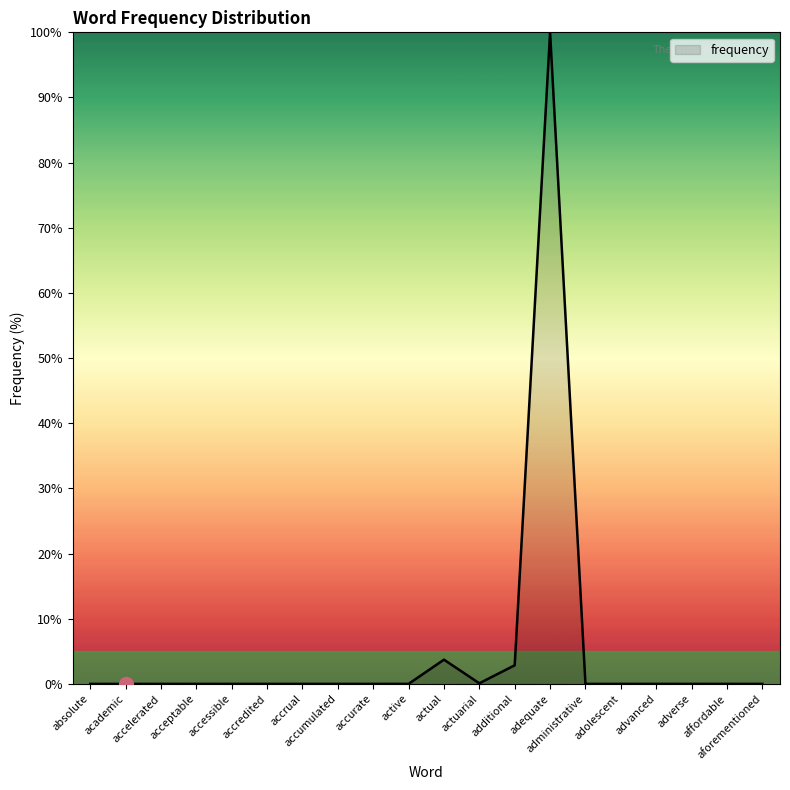

What is the maximum value shown in the chart?

100.0